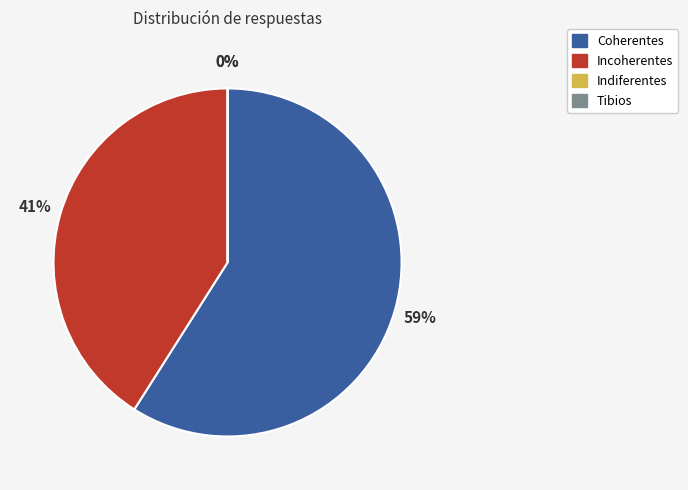

Combined, do Coherentes and Indiferentes account for over 50%?

Yes